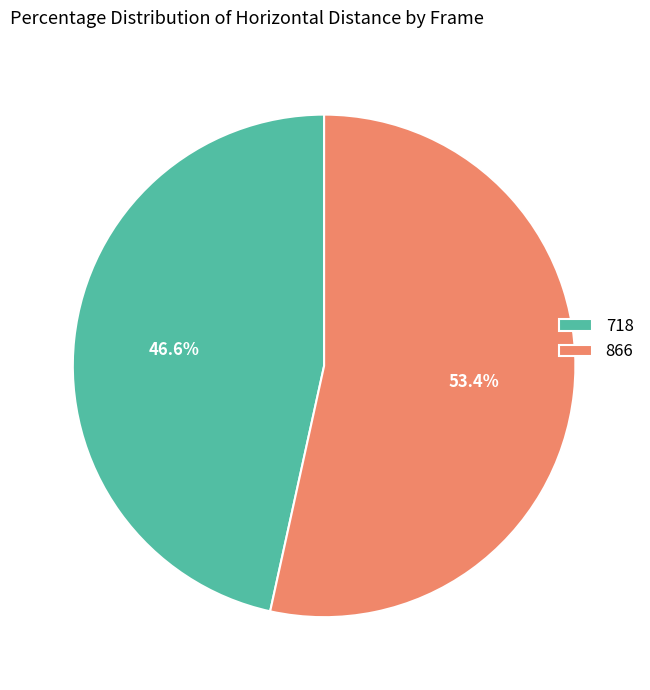

What percentage do 718 and 866 together represent?

100.0%